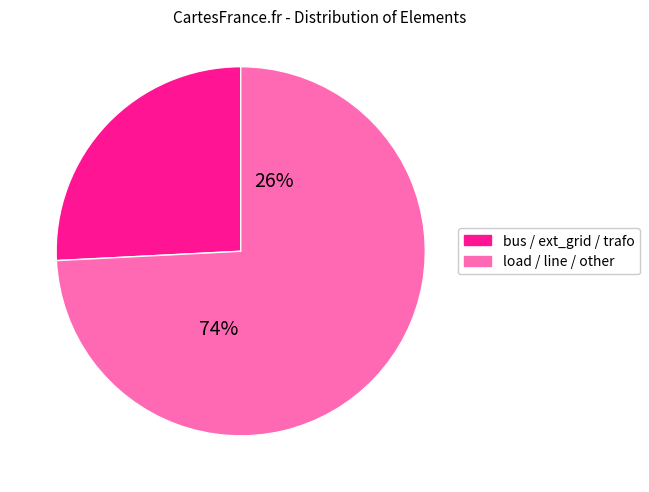

Which category has the smallest portion of the pie?

bus